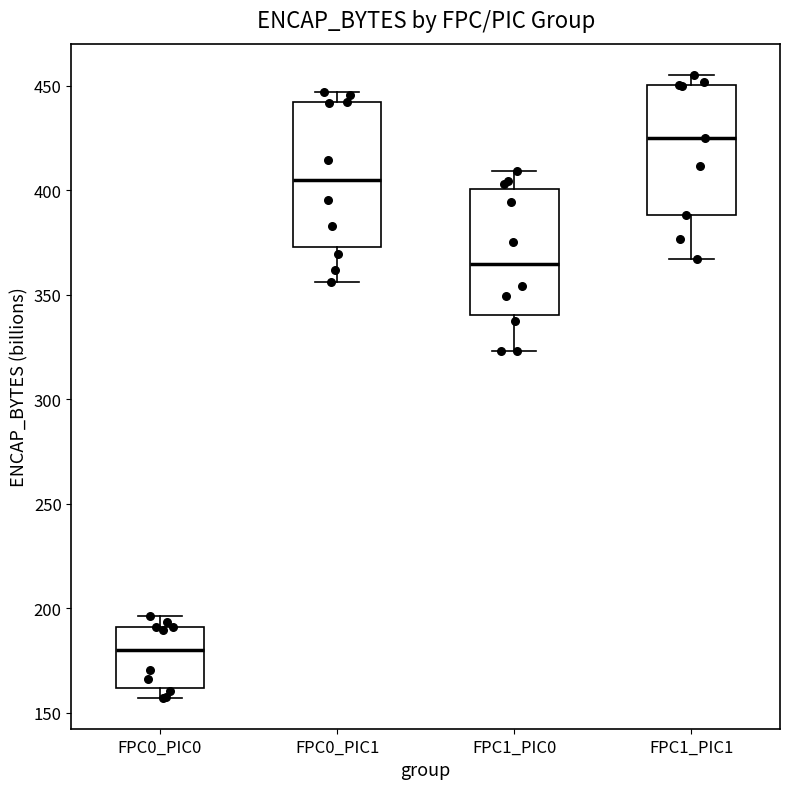

Where is the lower edge of the box for FPC0_PIC0 on the y-axis? The values are not printed on the chart, so give them approximately, as read against the axis.

160